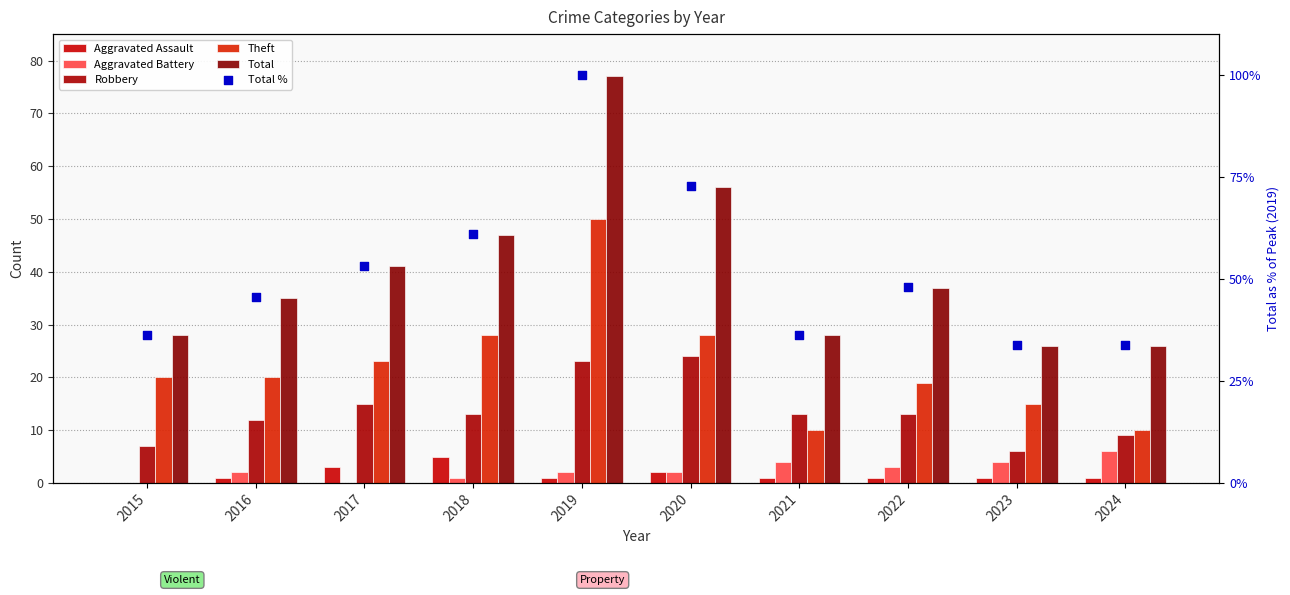

At how many categories does at least one series exceed 28?

10